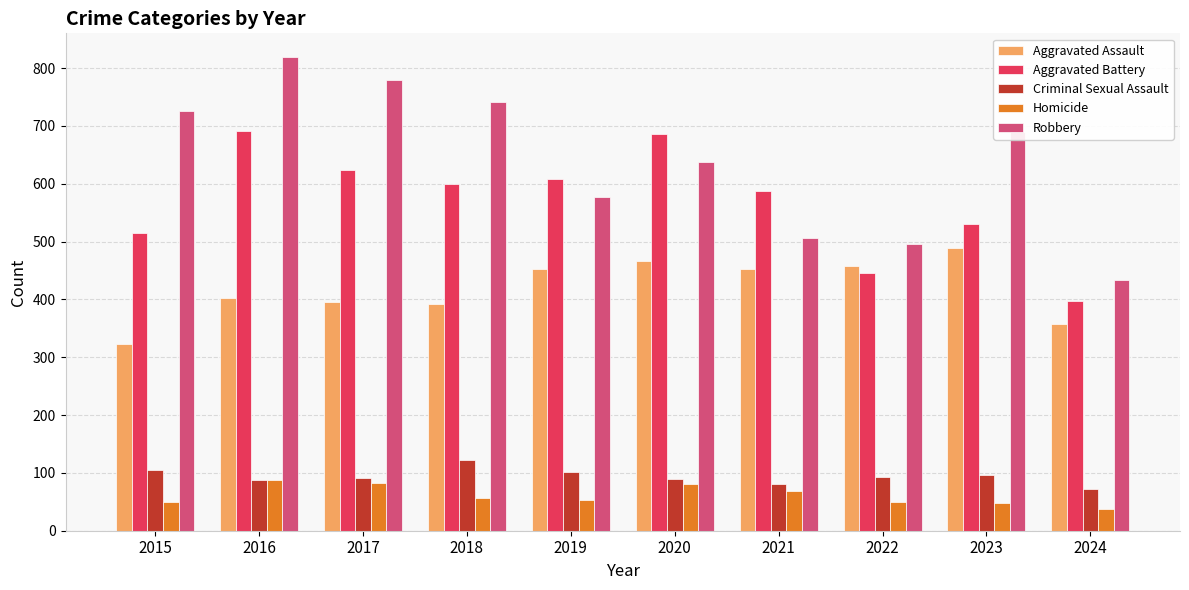

What is the greatest value displayed?

819